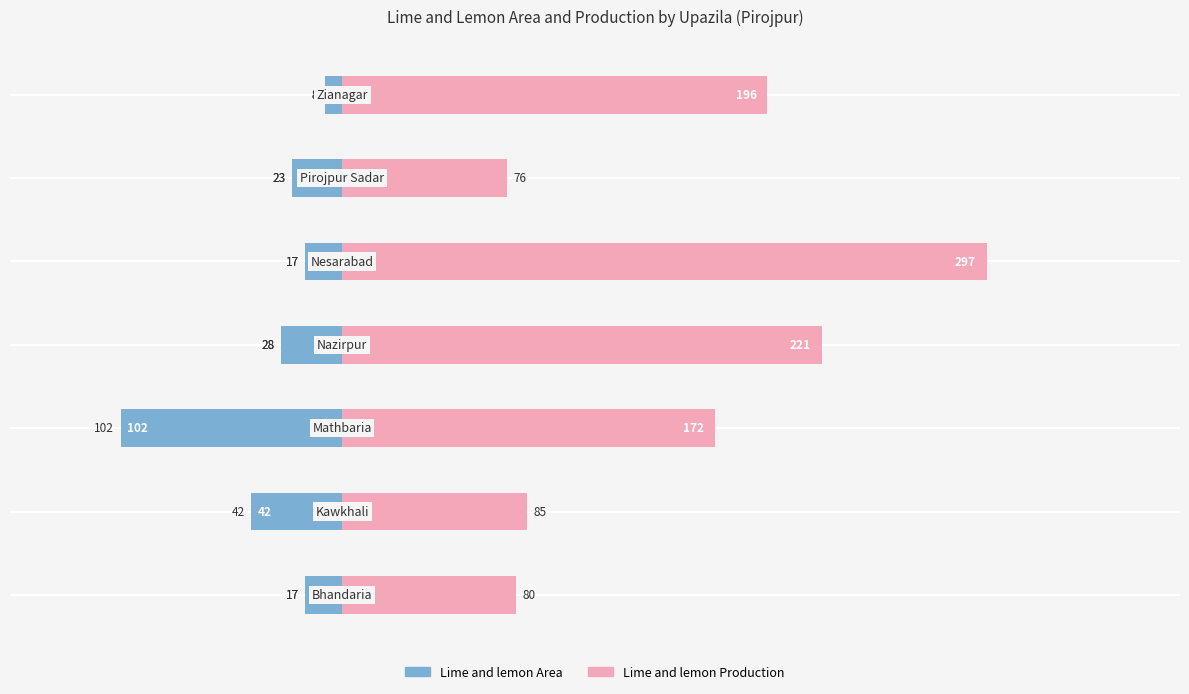

Are the bars horizontal?

Yes